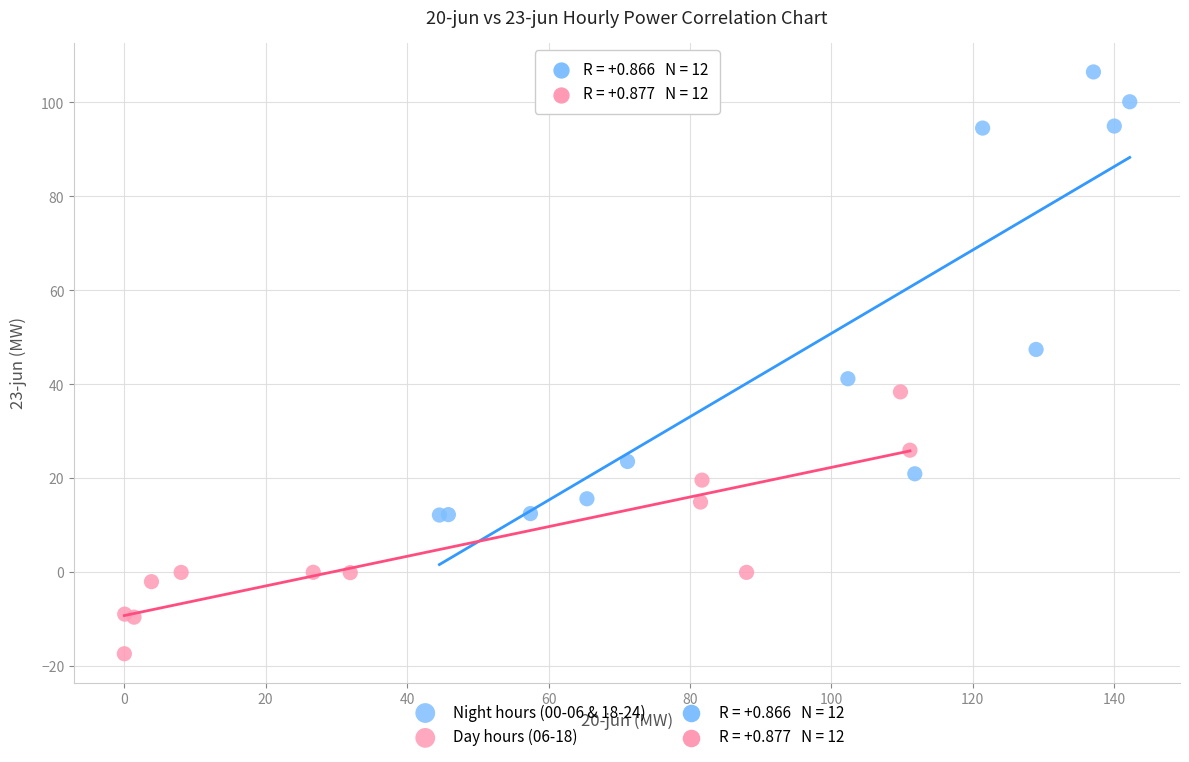

Which series contains the lowest Y value?

Day hours (06-18)